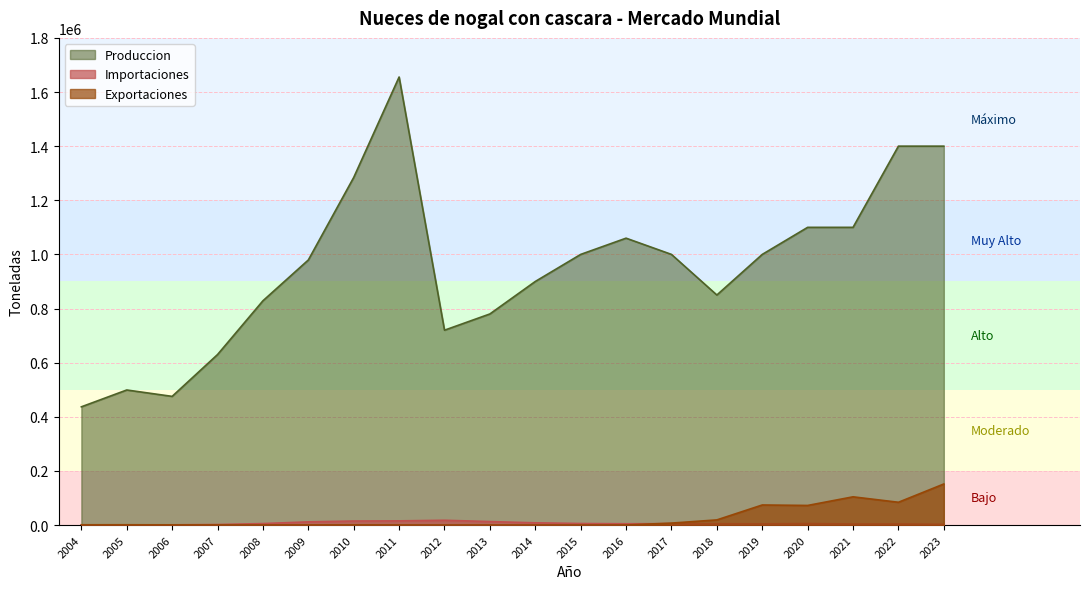

Is it true that Exportaciones equals 49167.1 at 2019?

False